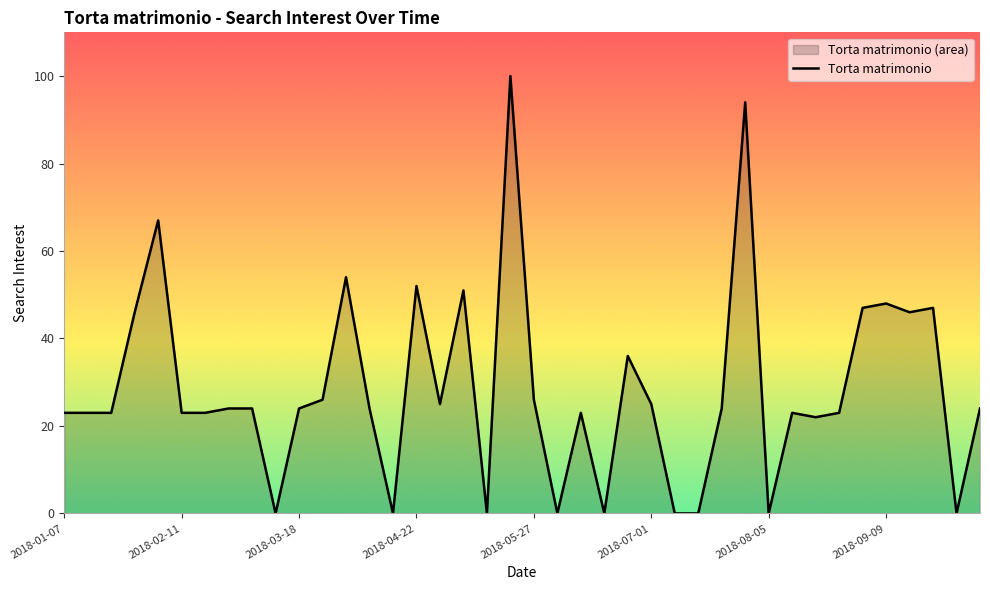

What is the value of the 6th point from the left?

23